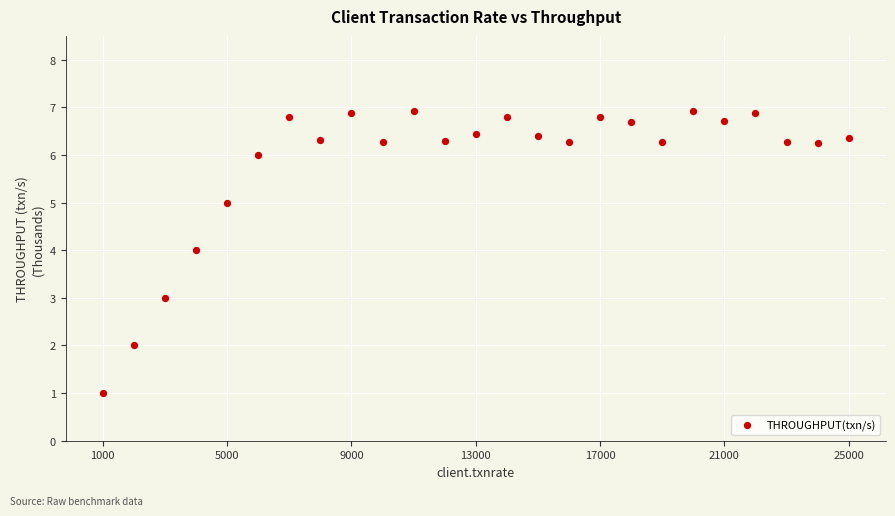

What is the range of Y values (max minus min)?

5.9